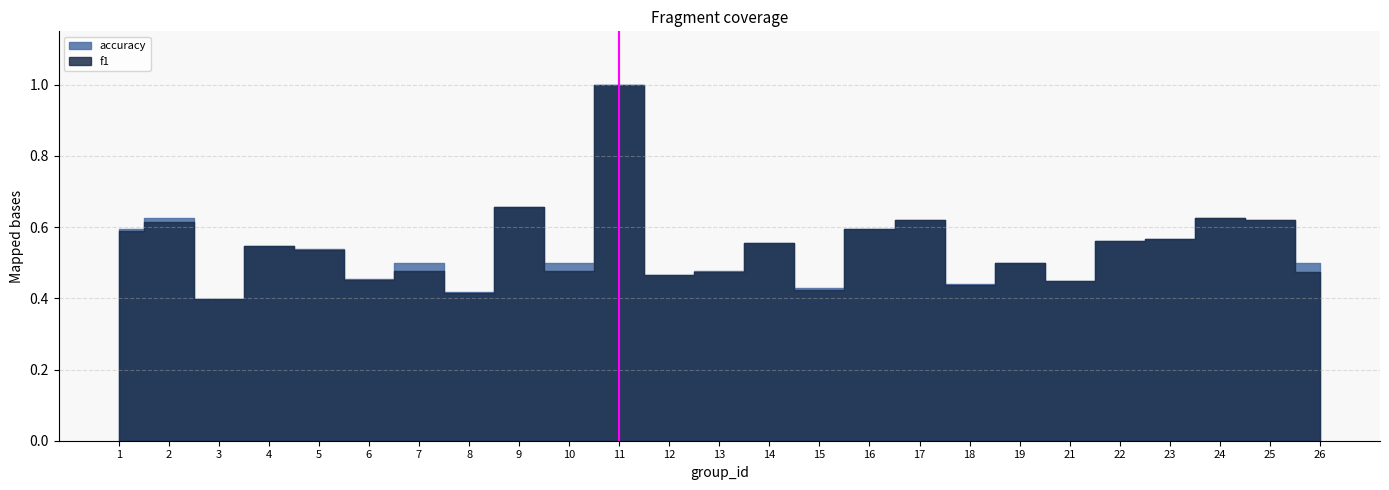

True or false: accuracy and f1 cross at least once.

False